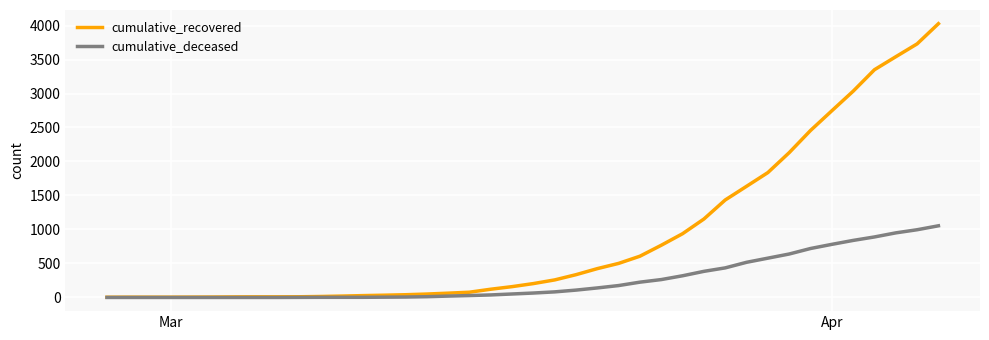

Which series has the largest total across all categories?

cumulative_recovered